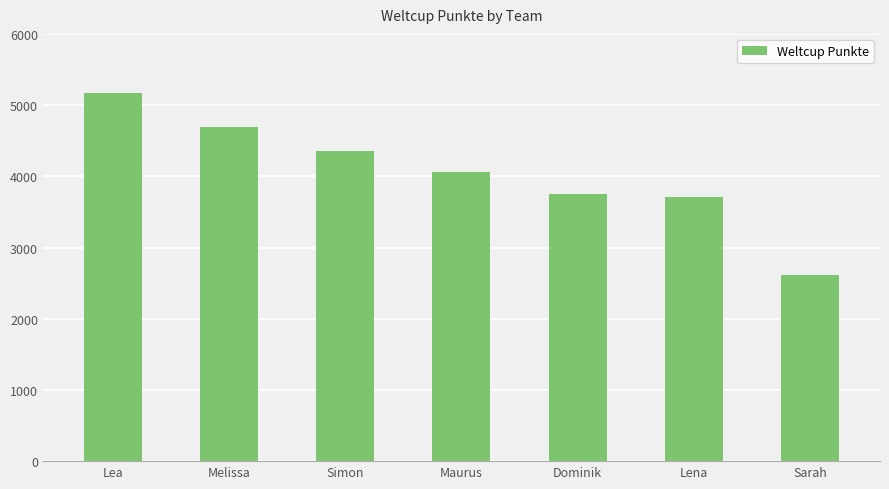

Reading left to right, what are all the values shown in this chart?

Lea=5163	Melissa=4690	Simon=4360	Maurus=4067	Dominik=3754	Lena=3712	Sarah=2612